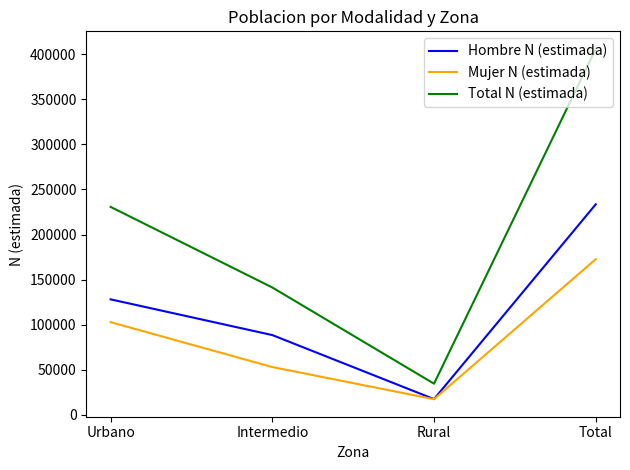

What is the maximum value for Total N (estimada)?

406151